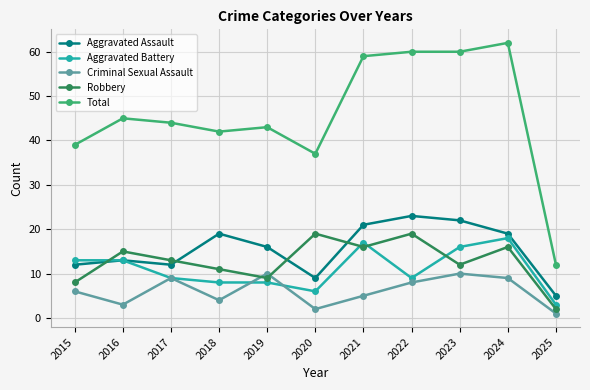

At which category does Robbery reach its first local valley?

2019